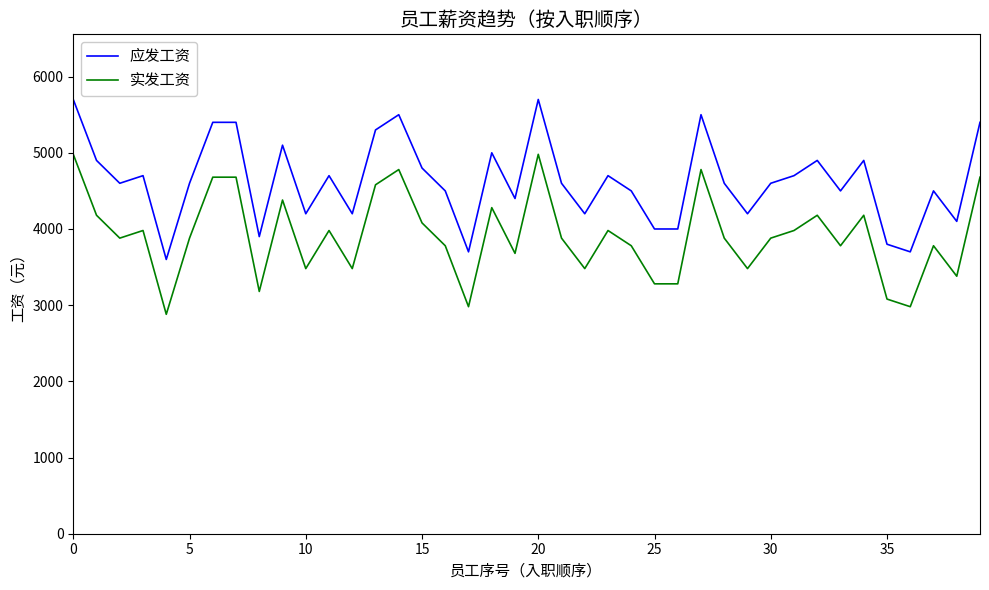

True or false: 实发工资 has more than 0 interior local peaks.

True